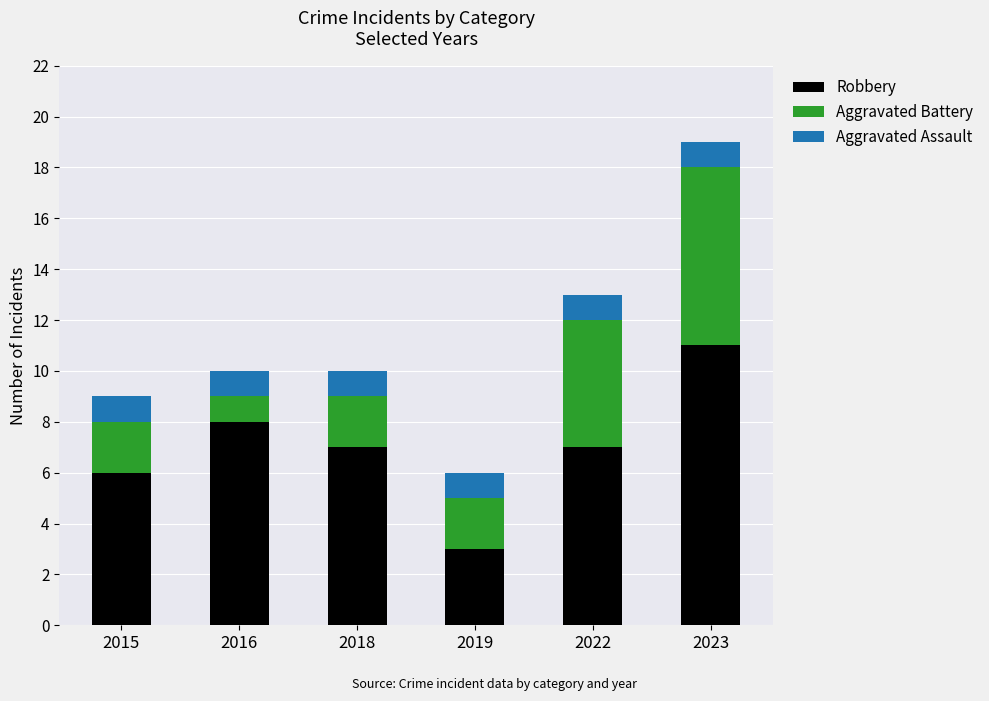

What value does the Robbery series have at 2018?

7